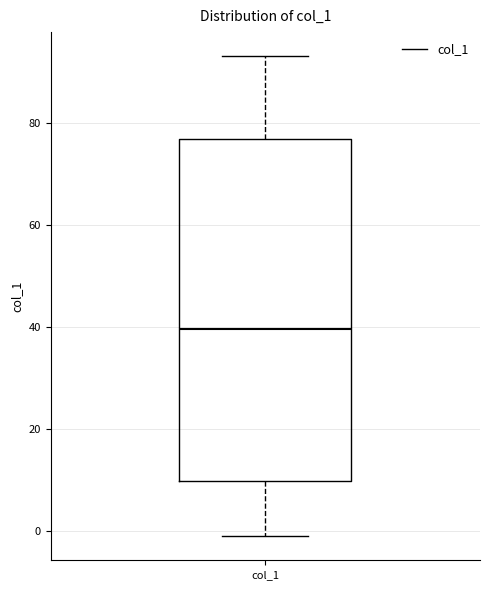

Where does the upper whisker of the box for col_1 end on the y-axis? The values are not printed on the chart, so give them approximately, as read against the axis.

94